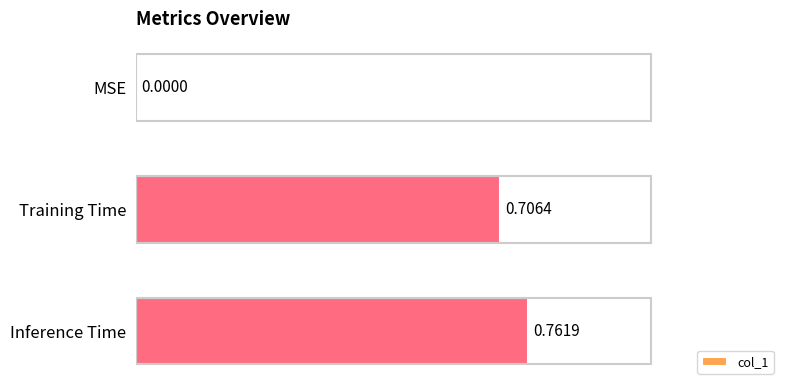

Between Training Time and Inference Time, which is larger?

Inference Time